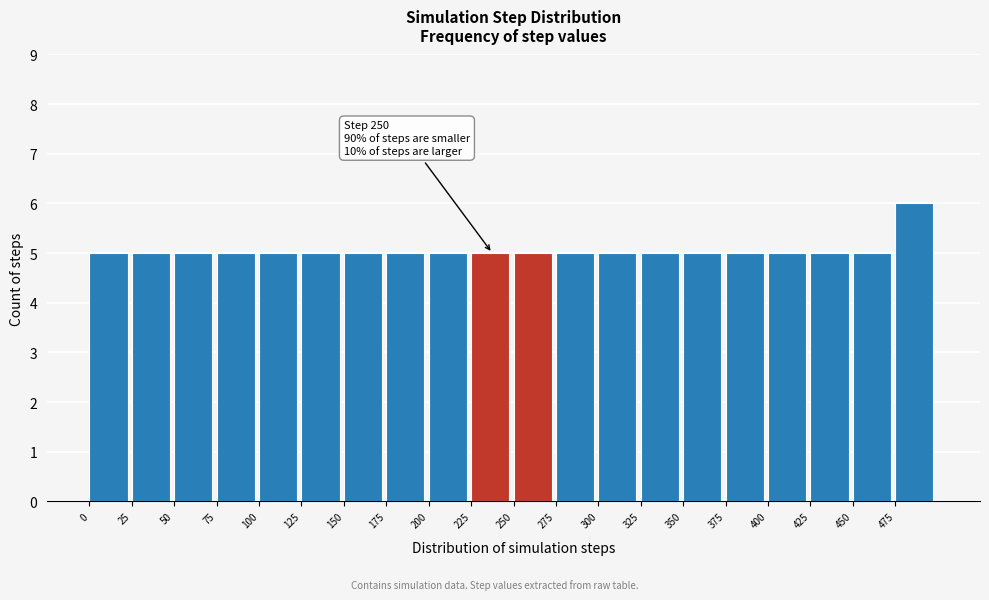

Which range on the x-axis has the tallest bar?

475 to 500